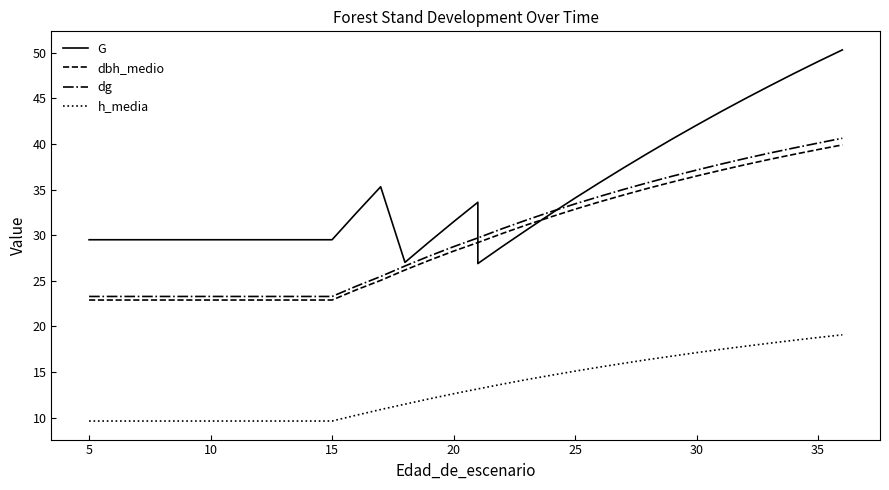

Reading left to right, transcribe all the data shown in this chart.

G: 29.5	29.5	29.5	29.5	29.5	29.5	29.5	29.5	29.5	29.5	29.5	32.4	35.3	27.0	29.3	31.5	33.6	26.9	28.8	30.6	32.3	34.1	35.8	37.4	39.0	40.5	42.1	43.5	45.0	46.4	47.7	49.0	50.3
dbh_medio: 22.9	22.9	22.9	22.9	22.9	22.9	22.9	22.9	22.9	22.9	22.9	24.0	25.0	26.2	27.2	28.2	29.2	29.2	30.2	31.1	32.0	32.9	33.6	34.4	35.1	35.8	36.5	37.1	37.7	38.3	38.9	39.4	39.9
dg: 23.3	23.3	23.3	23.3	23.3	23.3	23.3	23.3	23.3	23.3	23.3	24.4	25.5	26.6	27.7	28.7	29.7	29.7	30.7	31.7	32.6	33.4	34.2	35.0	35.8	36.5	37.1	37.8	38.4	39.0	39.6	40.1	40.6
h_media: 9.6	9.6	9.6	9.6	9.6	9.6	9.6	9.6	9.6	9.6	9.6	10.3	10.9	11.5	12.1	12.6	13.1	13.1	13.7	14.2	14.6	15.1	15.5	15.9	16.4	16.7	17.1	17.5	17.8	18.1	18.5	18.8	19.1